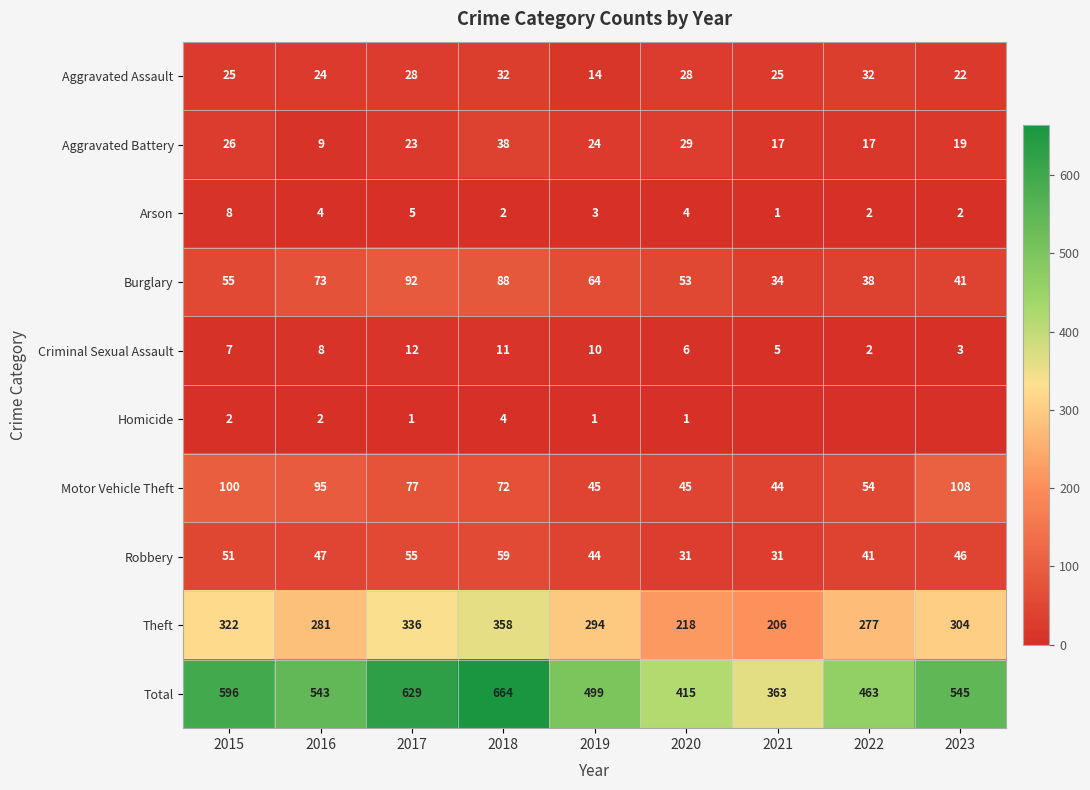

Which category has the highest value in the Motor Vehicle Theft series?

2023